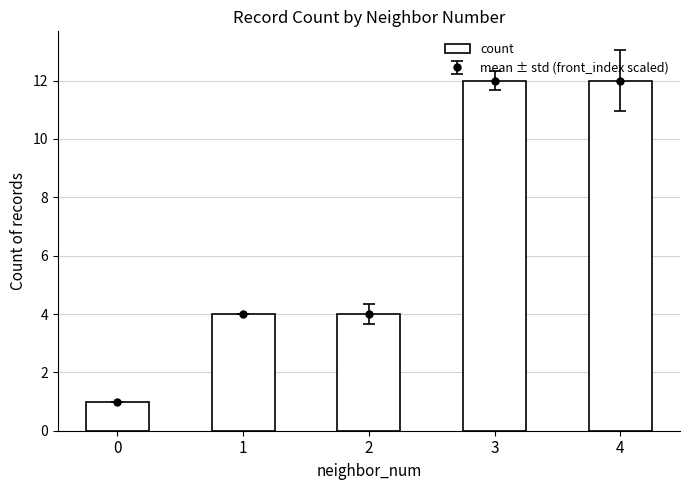

What is the value of the 1st bar from the left?

1